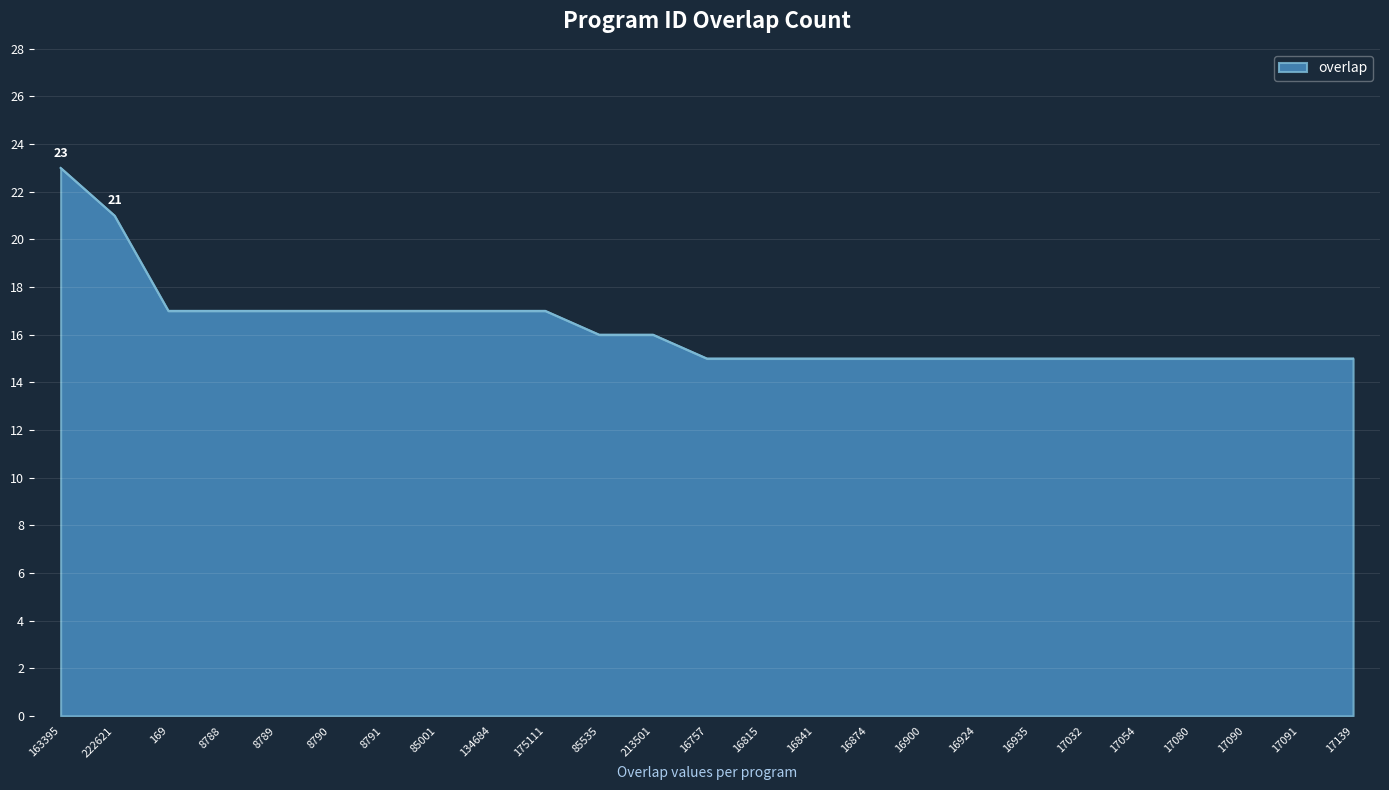

What is the difference between the second highest and second lowest values?

6